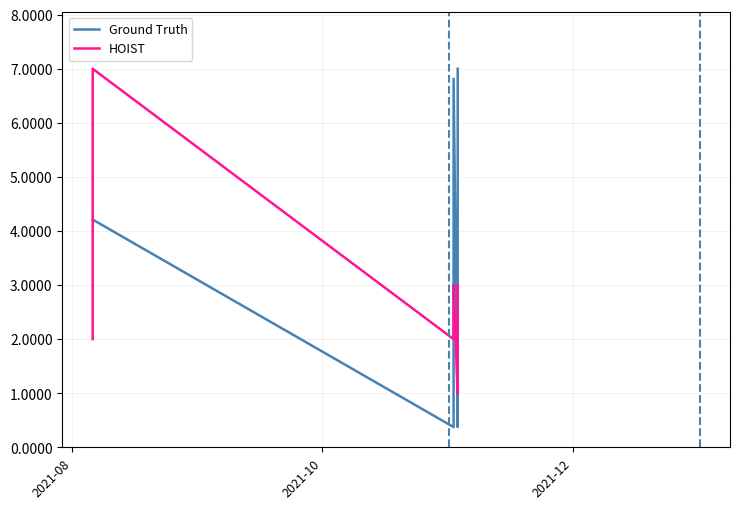

Which series has the largest total across all categories?

Ground Truth